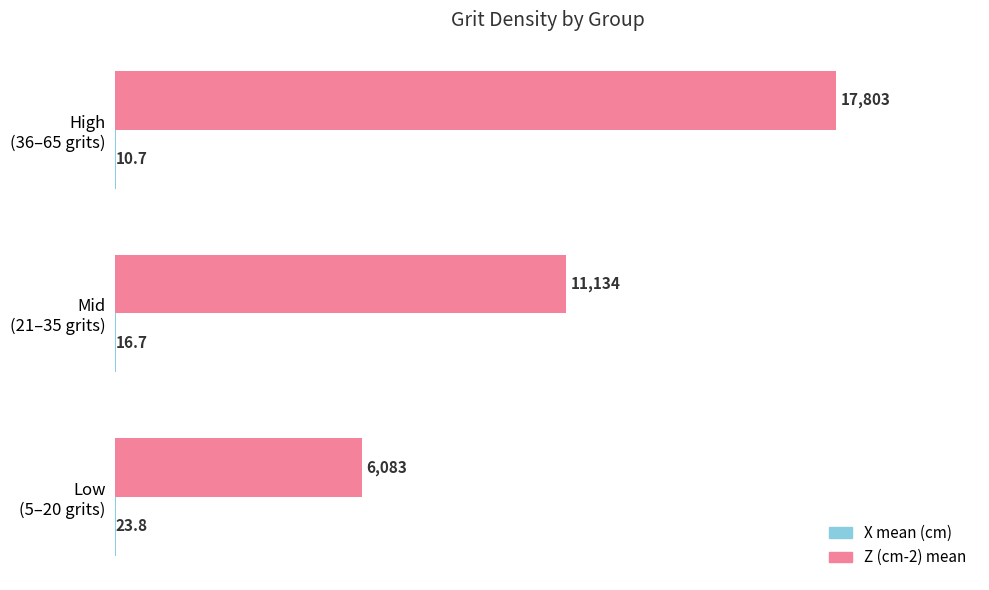

How many categories are shown in the chart?

3